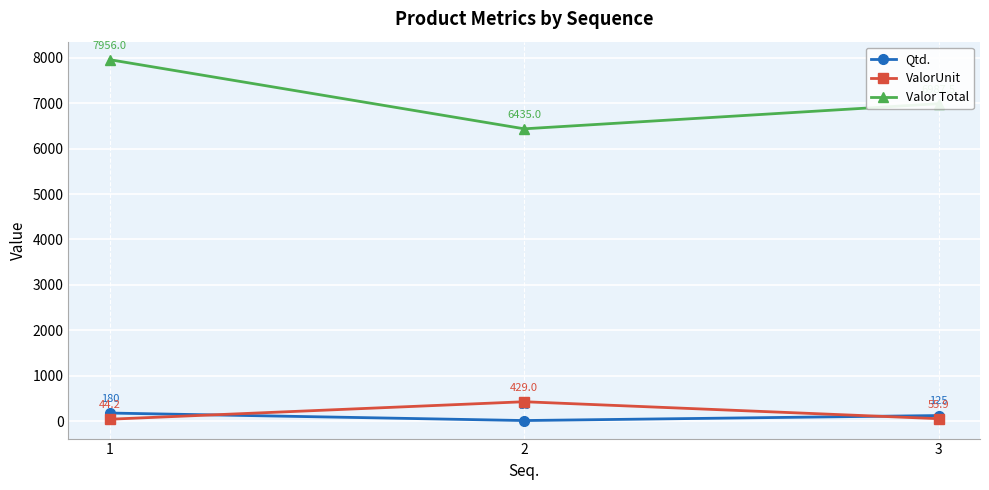

Reading left to right, extract all data points from this chart.

Qtd.: 180.0	15.0	125.0
ValorUnit: 44.2	429.0	55.9
Valor Total: 7956.0	6435.0	6987.5